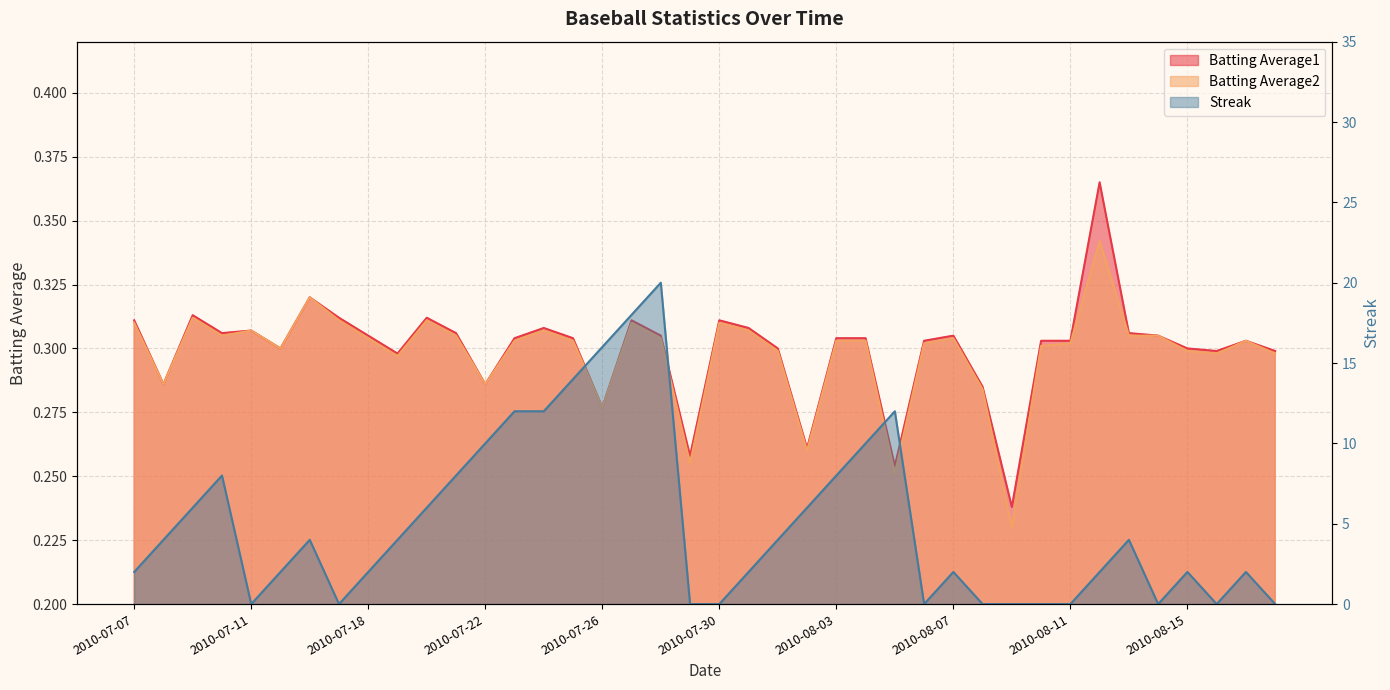

What position from the right is 2010-07-22?

28